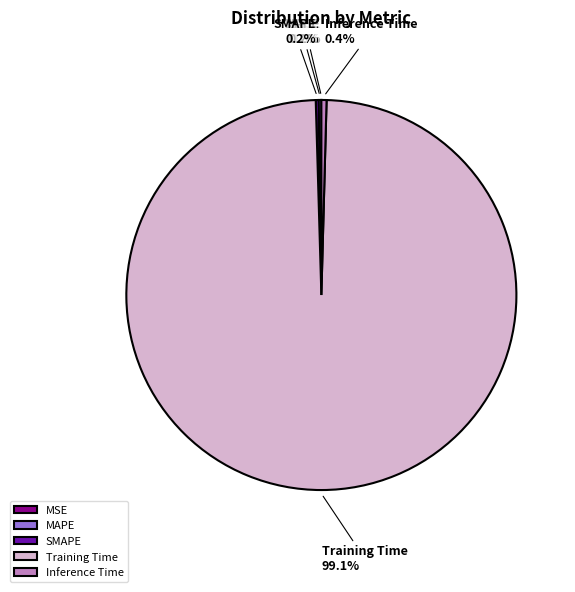

Is it true that Inference Time is 0% of the pie?

True